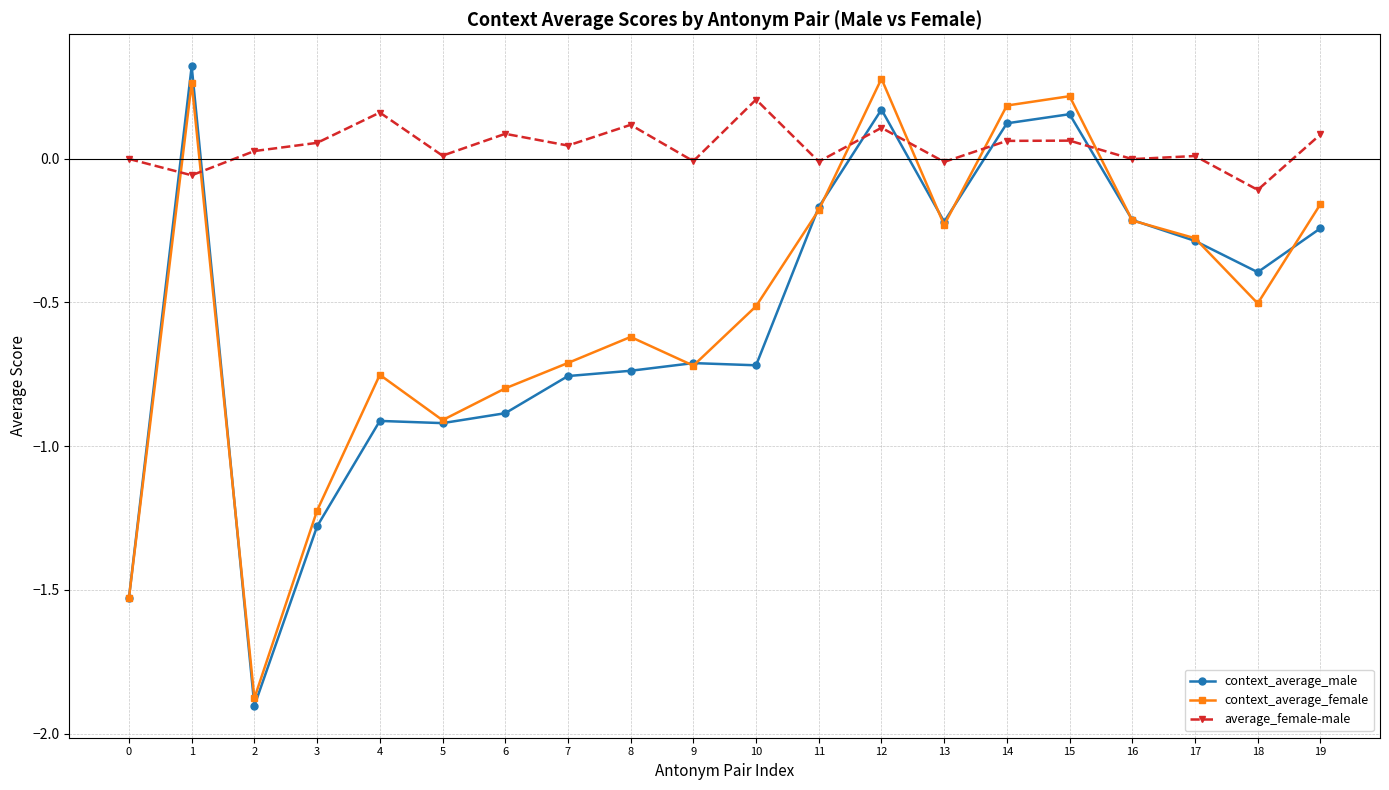

Where is the first local minimum for context_average_female?

2